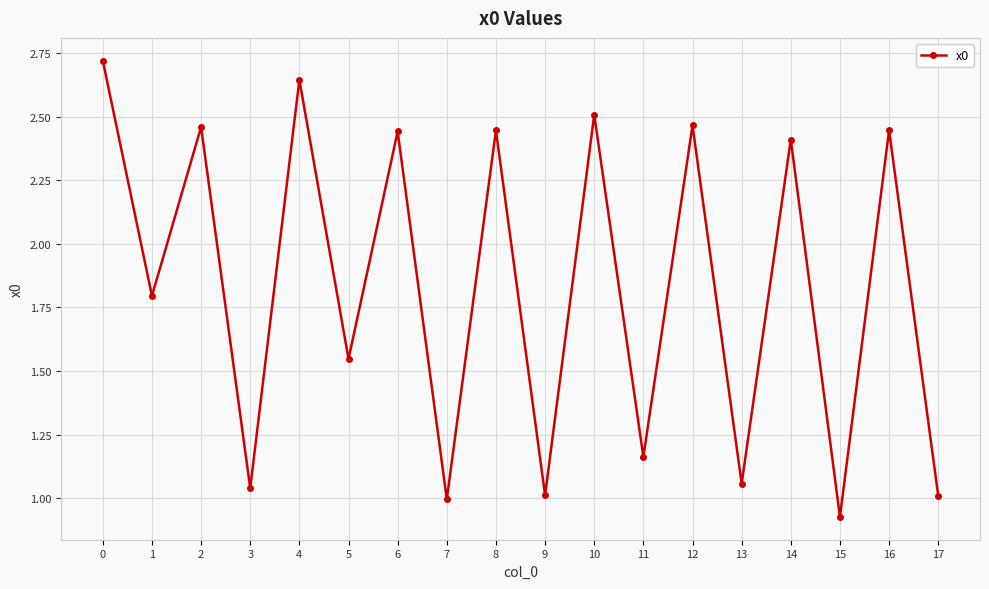

How many interior local valleys (lower than both neighbors) does the data have?

8